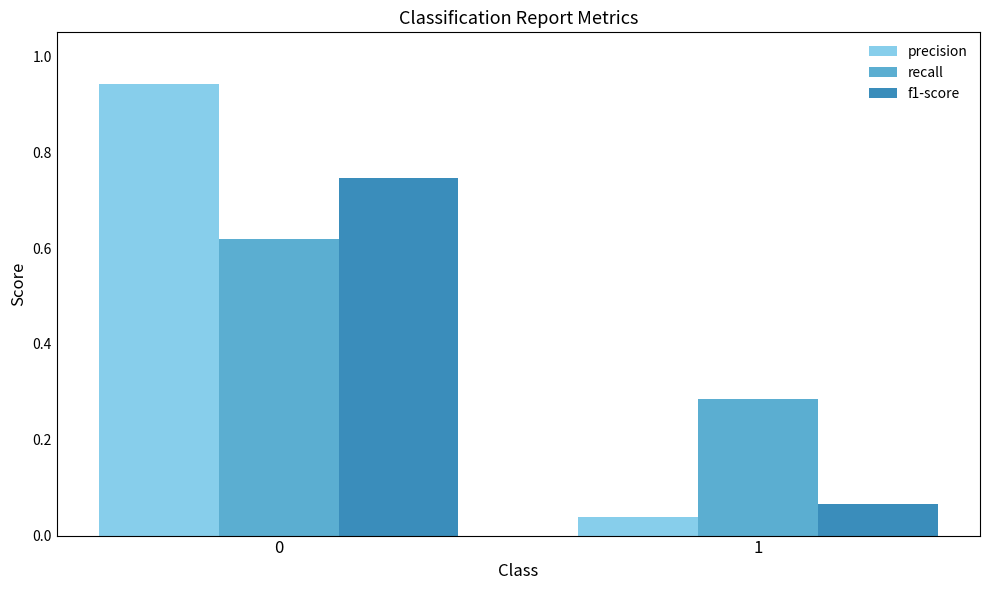

What is the difference between the highest and lowest values at 1?

0.2